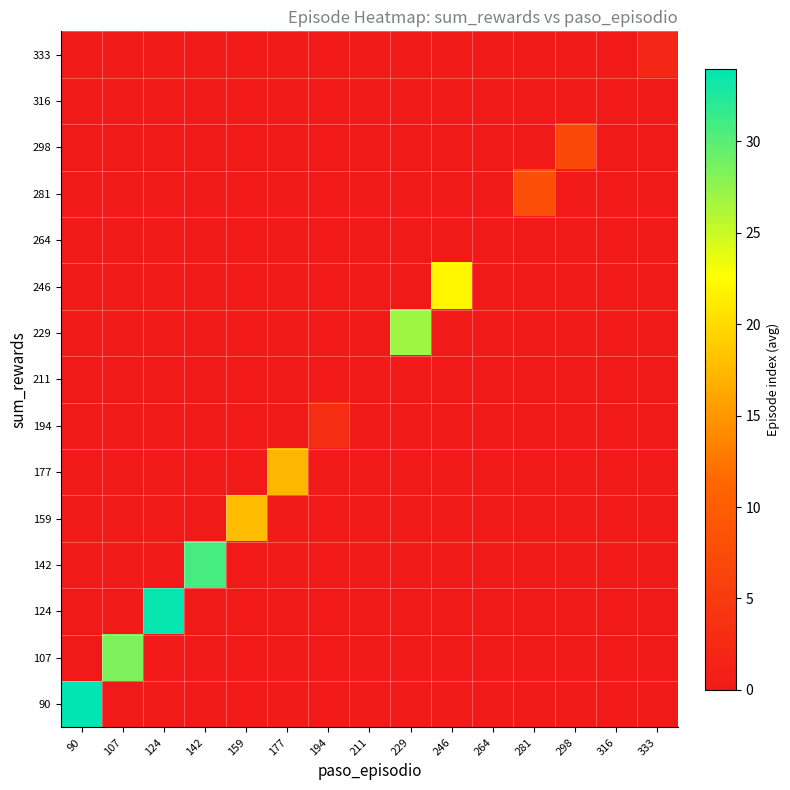

Which has a higher value, 177 or 229?

177